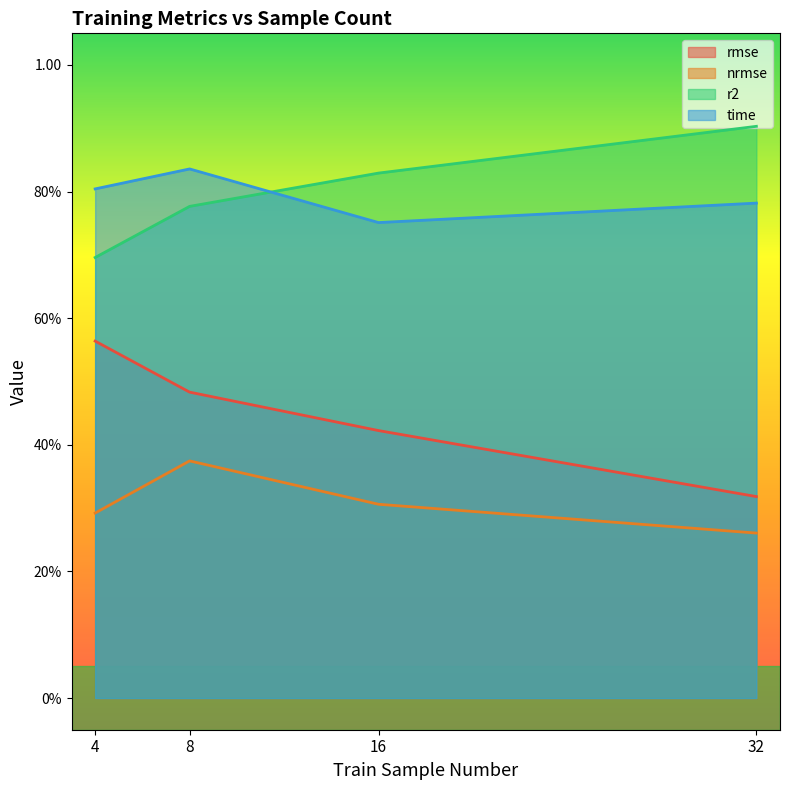

True or false: r2 and nrmse cross at least once.

False